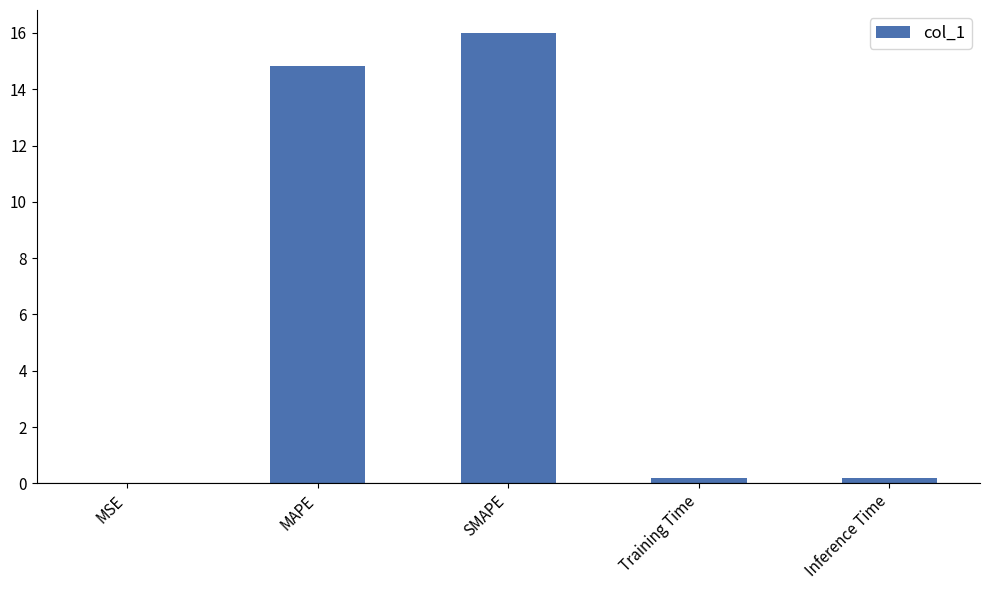

What is the sum of all values?

31.2